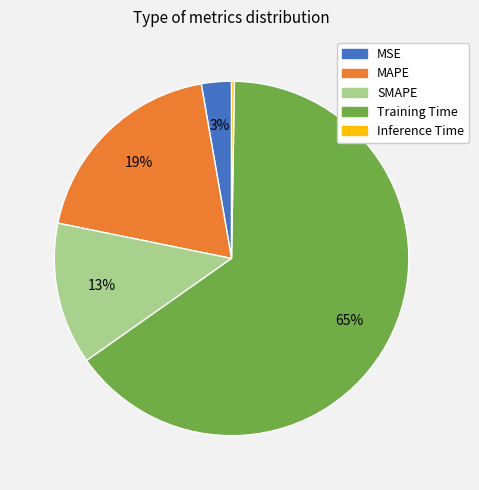

What is the majority slice?

Training Time